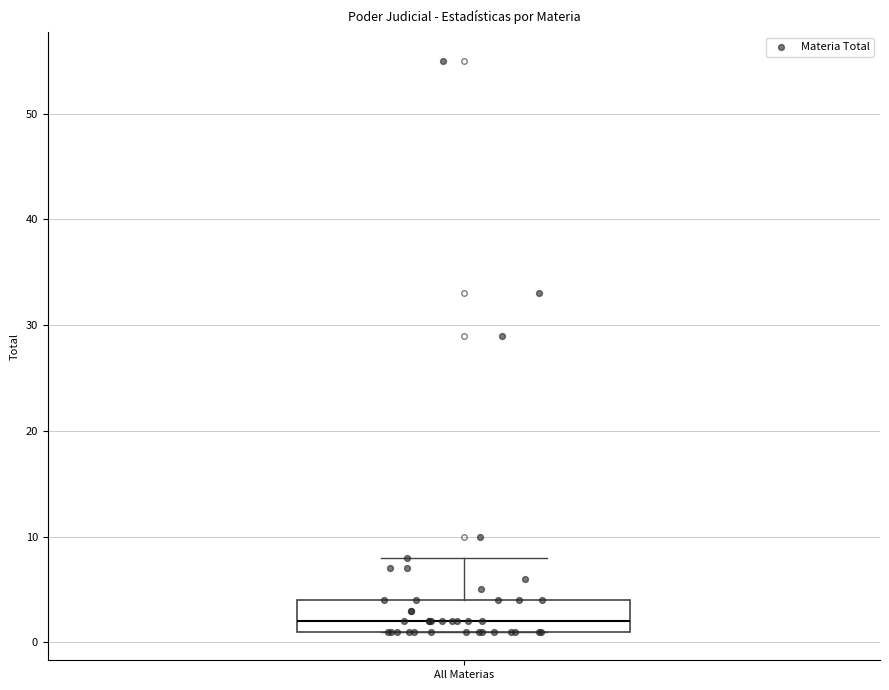

Where is the lower edge of the box for All Materias on the y-axis? The values are not printed on the chart, so give them approximately, as read against the axis.

1